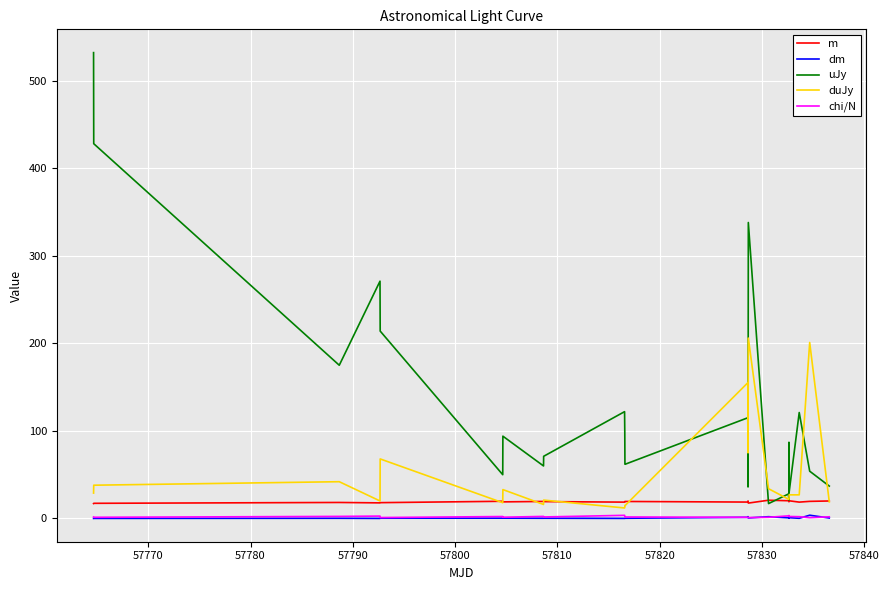

Where does the chi/N series first go above 2?

57780